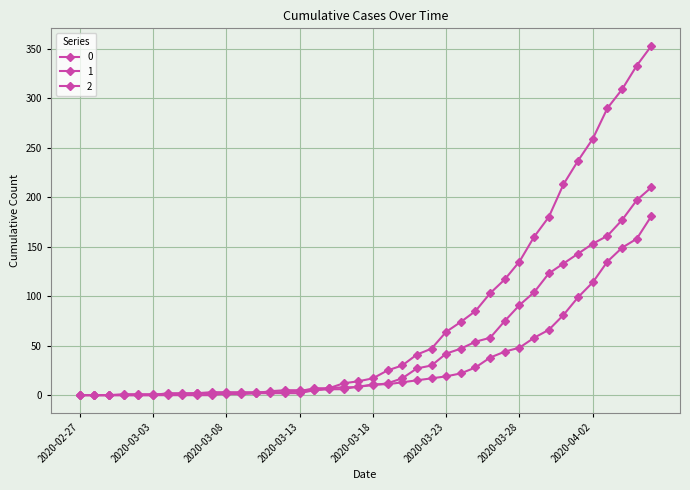

Rank the series by their average value, from lowest to highest.

1, 2, 0